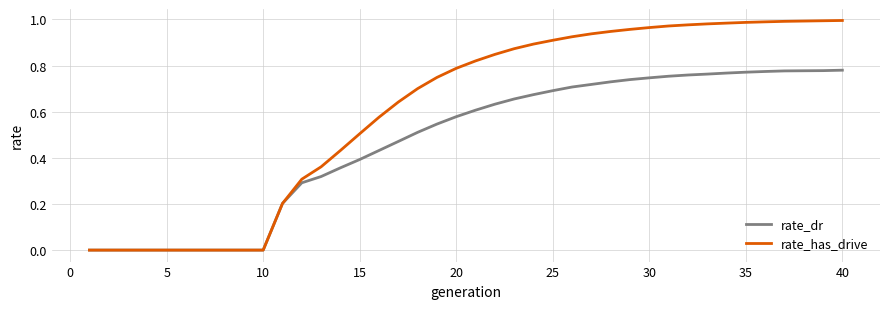

Which series has the largest total across all categories?

rate_has_drive